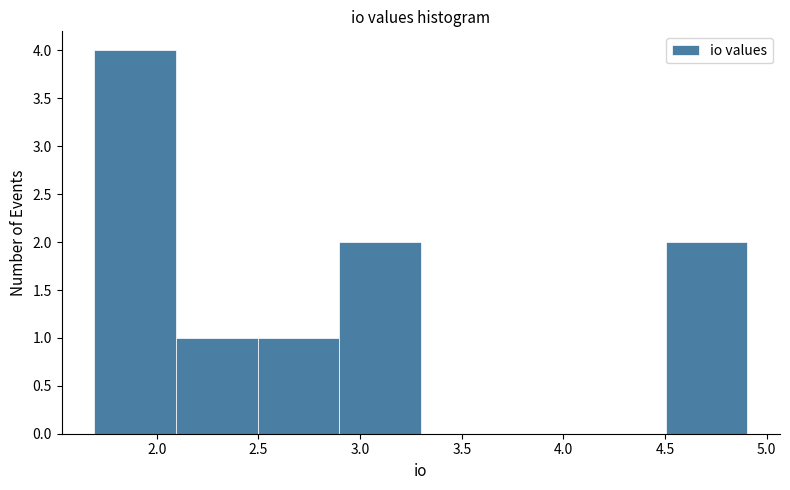

Over which range of the x-axis is the bar tallest?

1.7 to 2.1